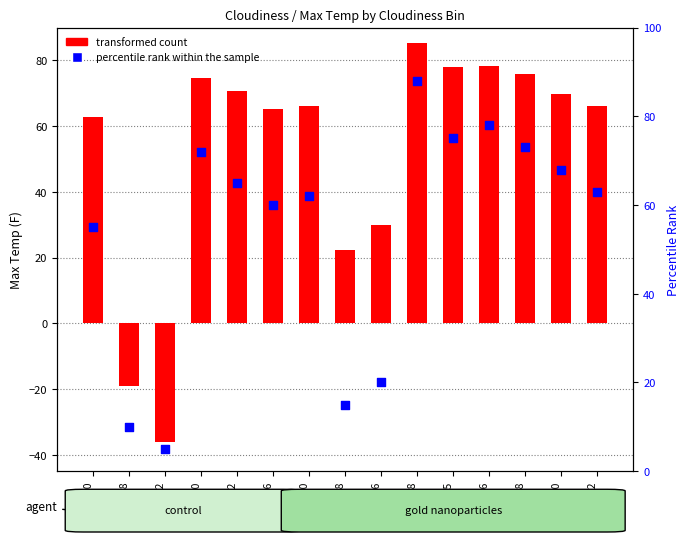

Which series has the largest total across all categories?

percentile rank within the sample